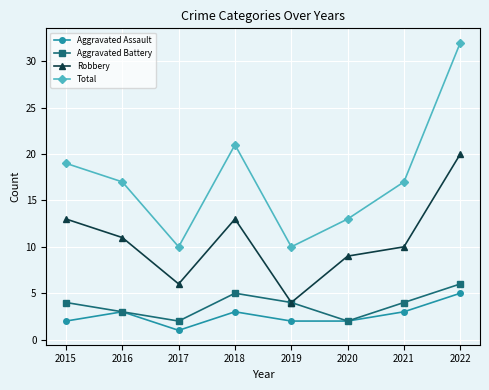

At which label is Total closest to 21?

2018